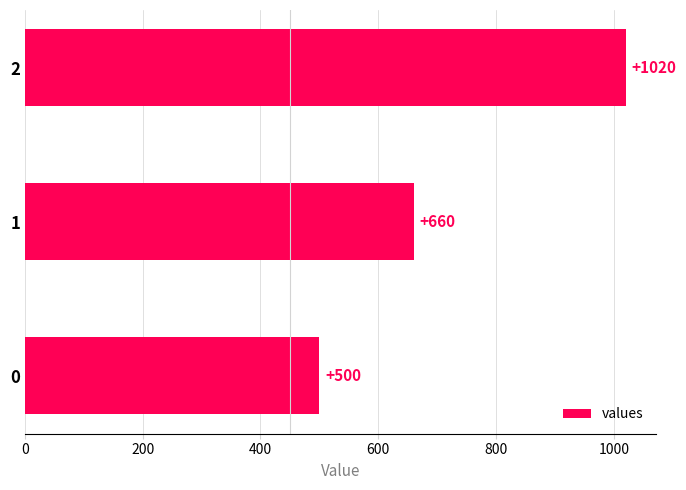

List the labels in order of value, largest first.

2, 1, 0